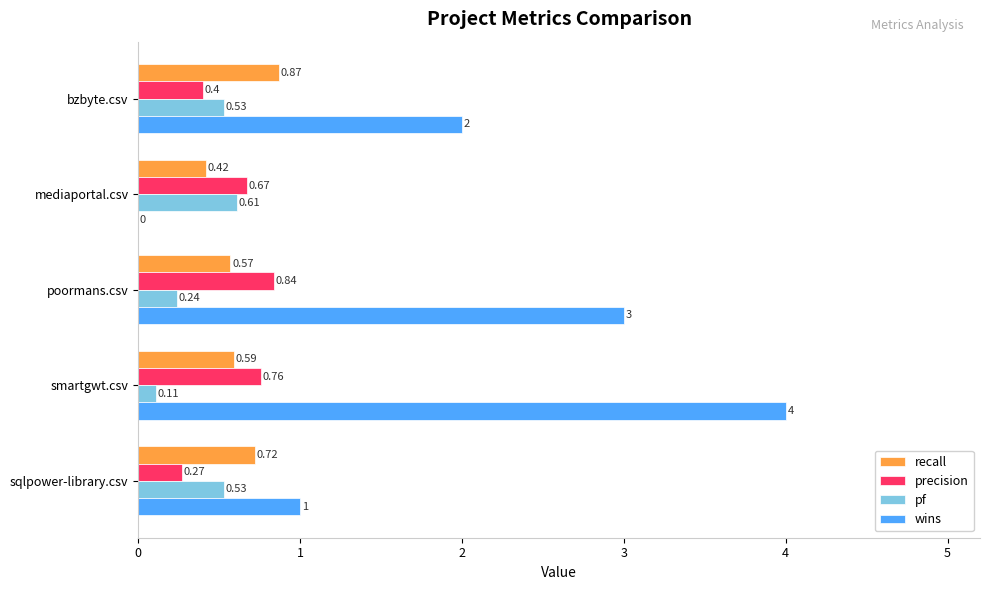

Which category has the highest value in the precision series?

poormans.csv